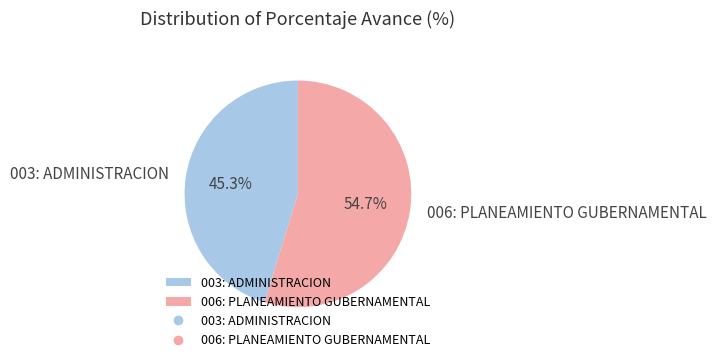

Does any single category account for the majority?

Yes